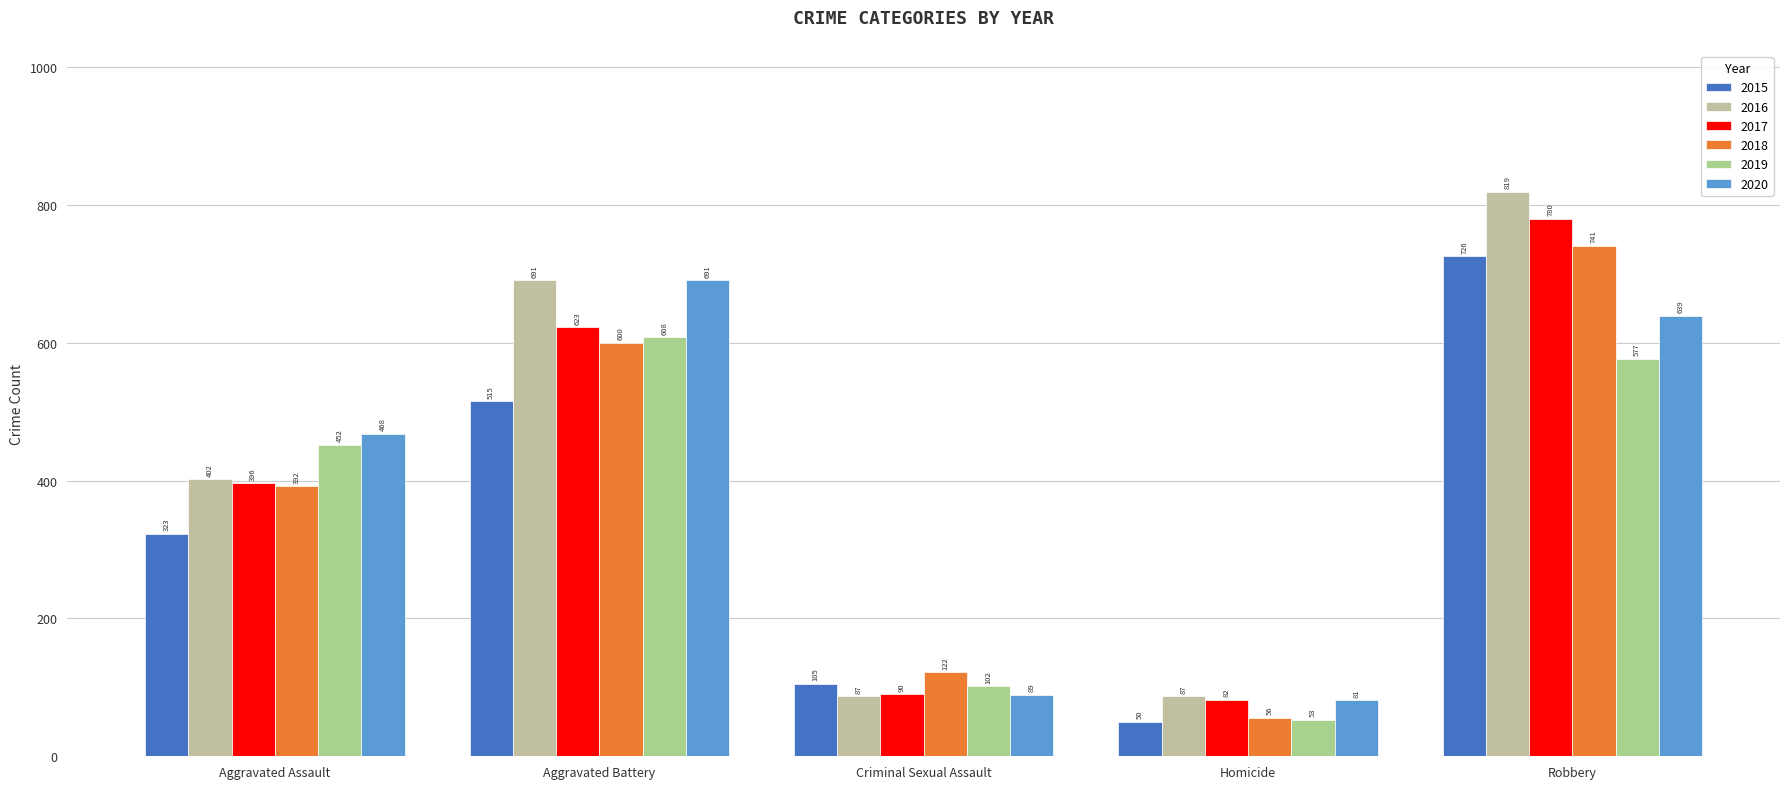

Reading left to right, extract all data points from this chart.

2015: 323	515	105	50	726
2016: 402	691	87	87	819
2017: 396	623	90	82	780
2018: 392	600	122	56	741
2019: 452	608	102	53	577
2020: 468	691	89	81	639